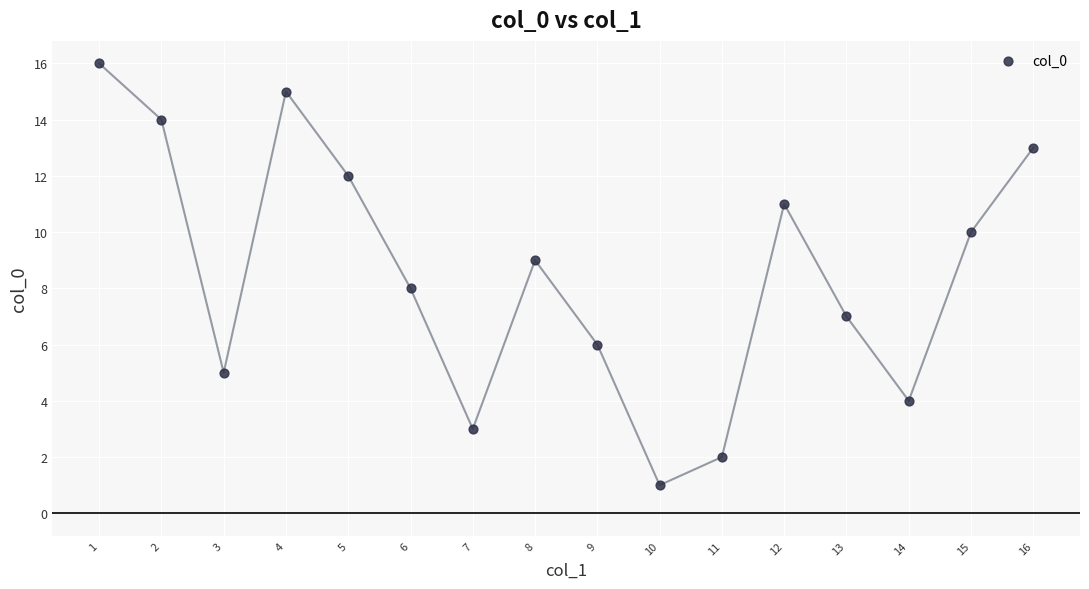

What is the range of Y values (max minus min)?

15